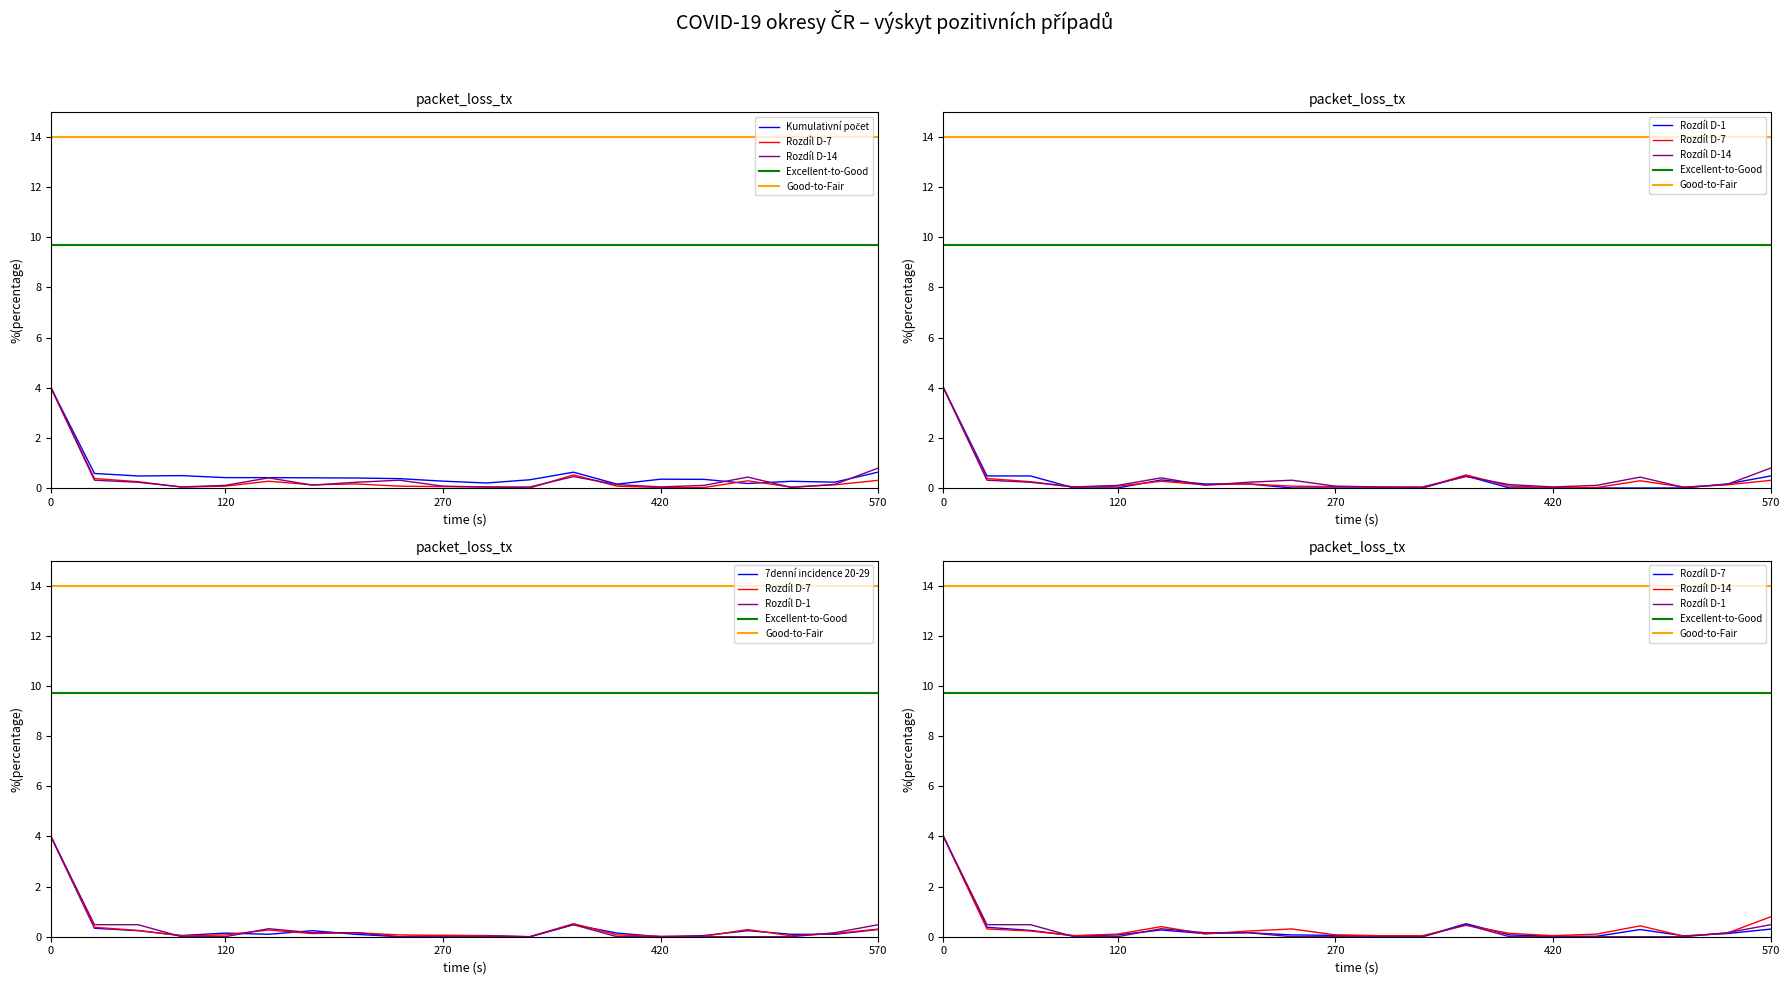

What is the value of the Rozdíl D-1 point at the 6th from the left?

0.3